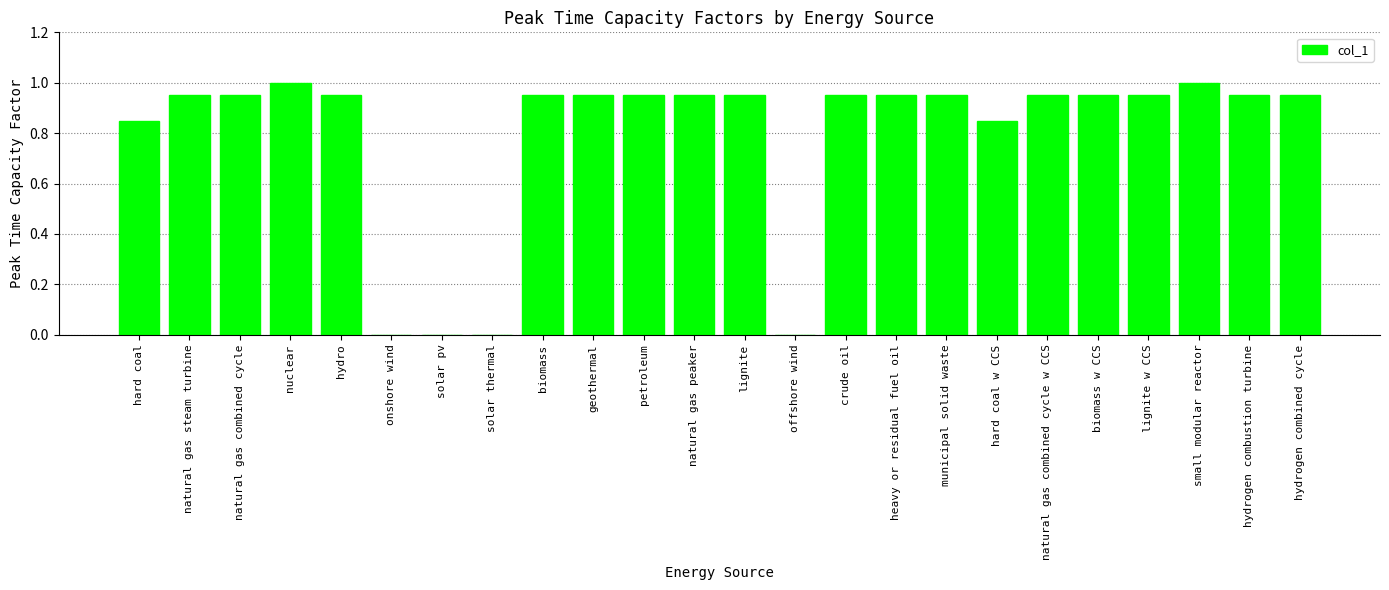

What is the greatest value displayed?

1.0